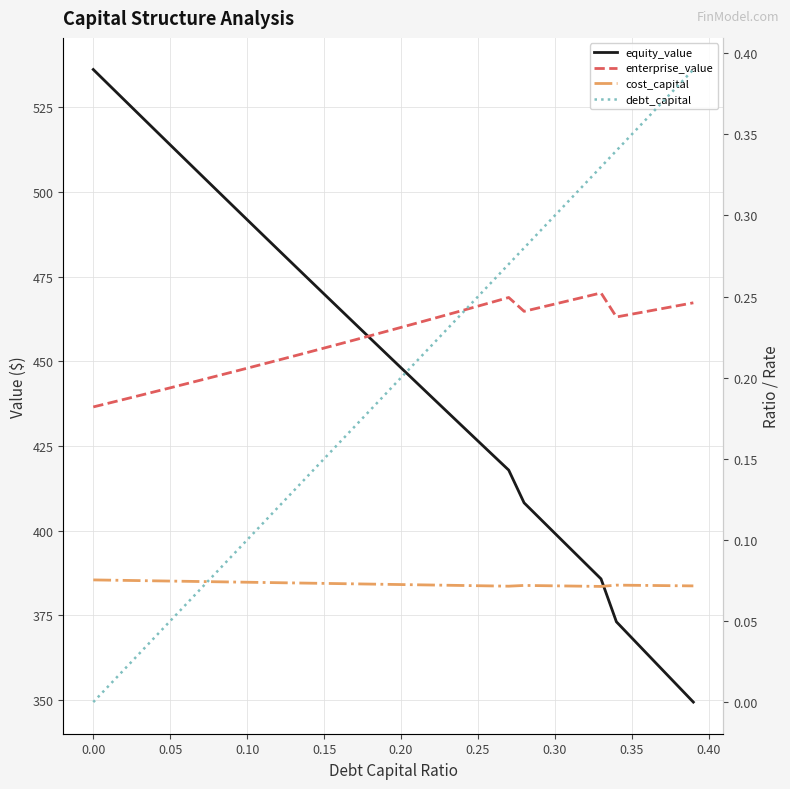

What is the value of the debt_capital point at the 13th from the left?

0.1